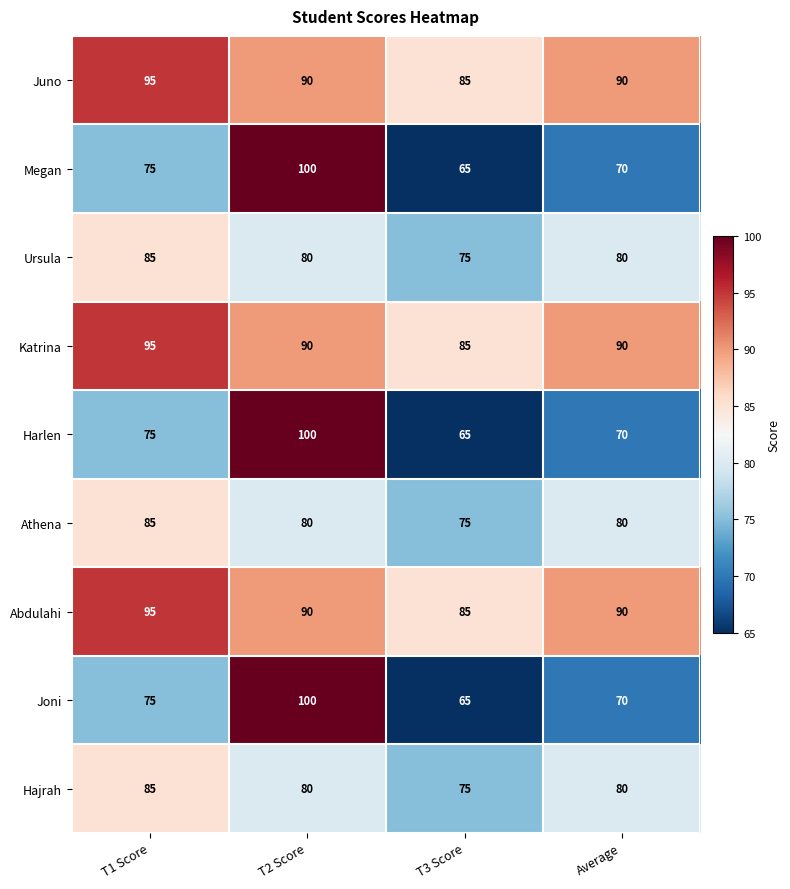

Is the value of Juno at T2 Score greater than the value of Ursula at Average?

Yes